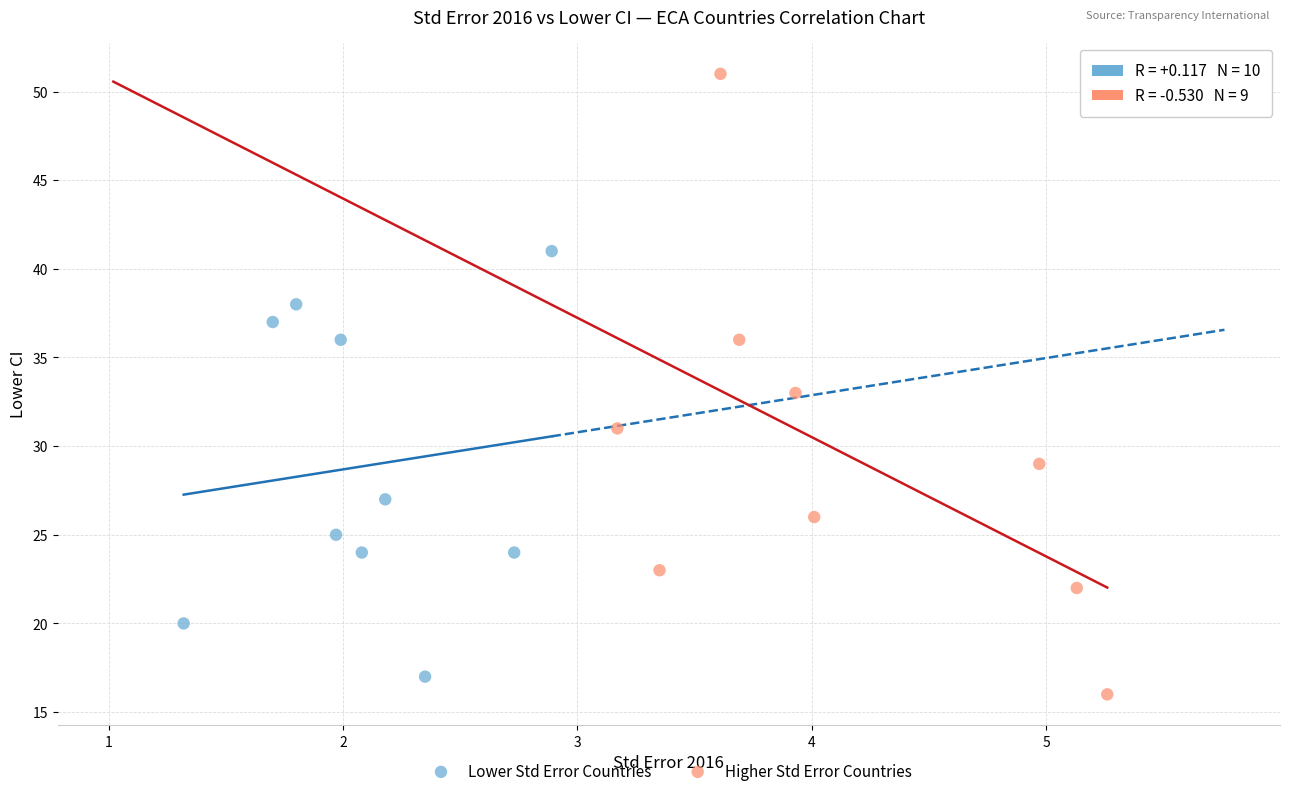

Which series contains the lowest Y value?

Higher Std Error Countries